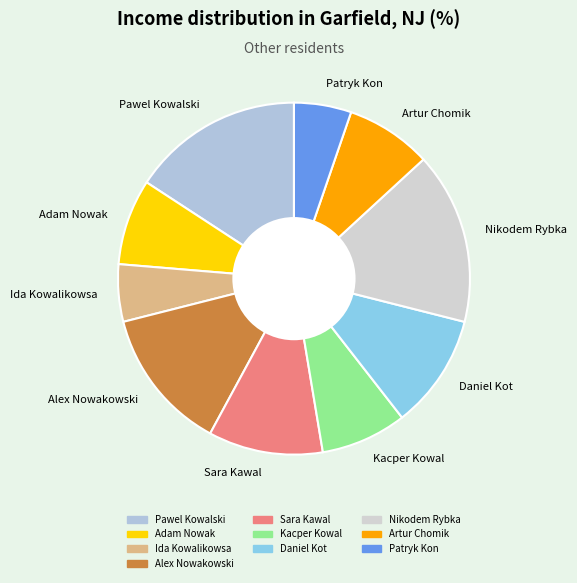

Is the sum of Daniel Kot and Patryk Kon greater than half?

No